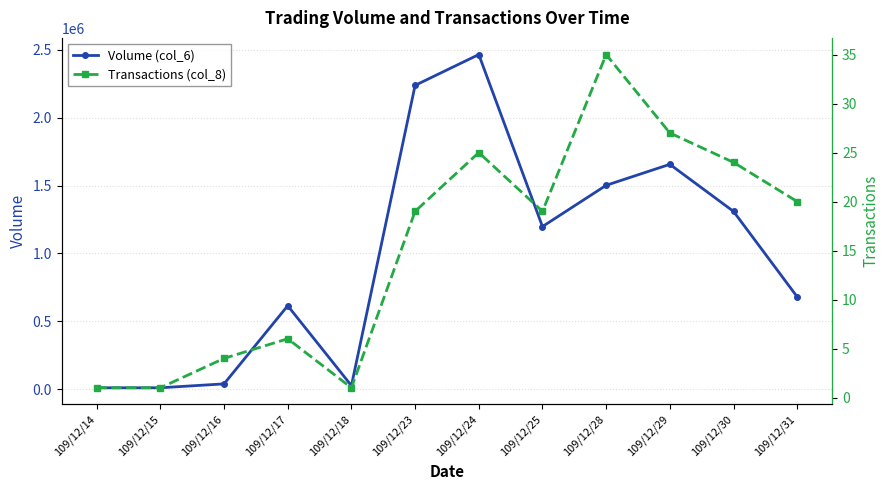

Rank the categories by Transactions (col_8) value from lowest to highest.

109/12/14, 109/12/15, 109/12/18, 109/12/16, 109/12/17, 109/12/23, 109/12/25, 109/12/31, 109/12/30, 109/12/24, 109/12/29, 109/12/28